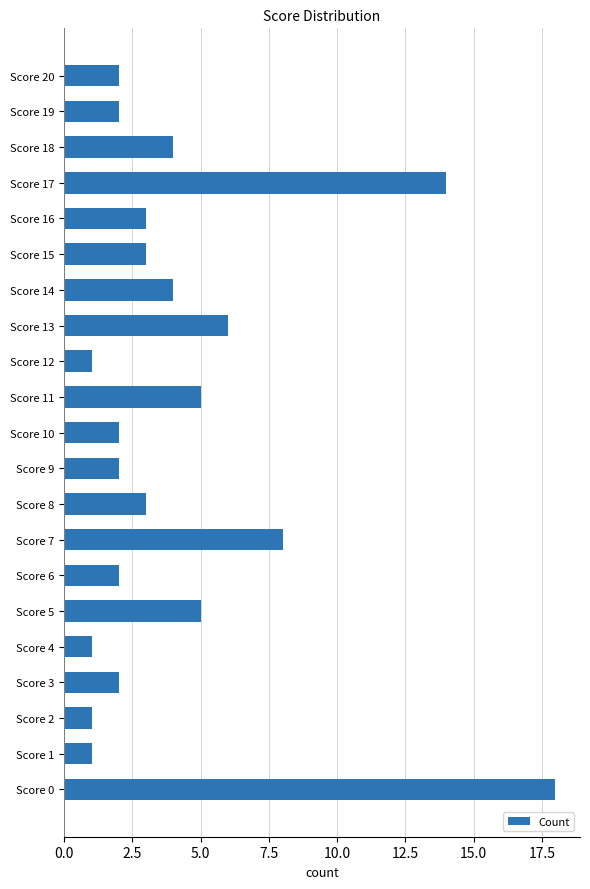

What is the difference between the values at Score 19 and Score 11?

3